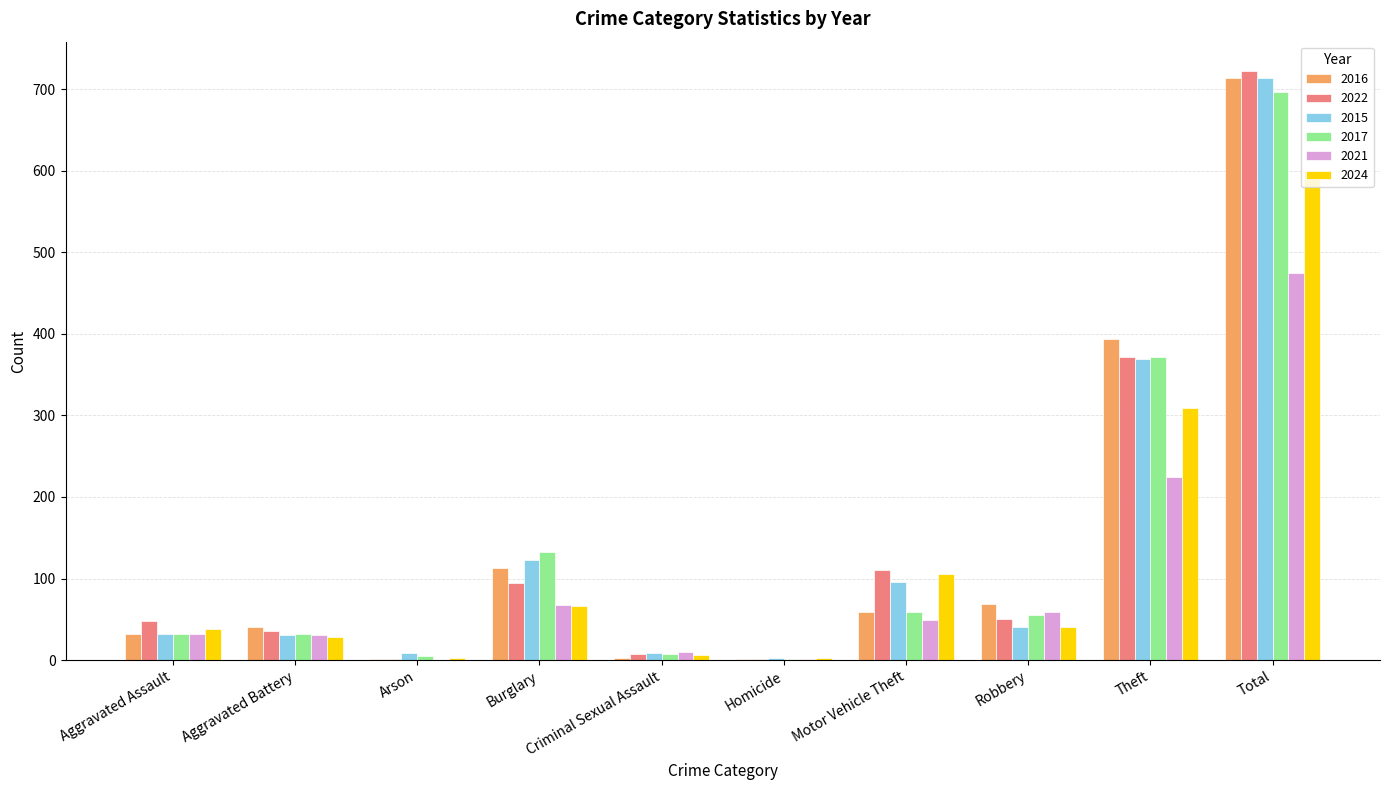

Between Aggravated Battery and Burglary, which series saw the biggest shift?

2017